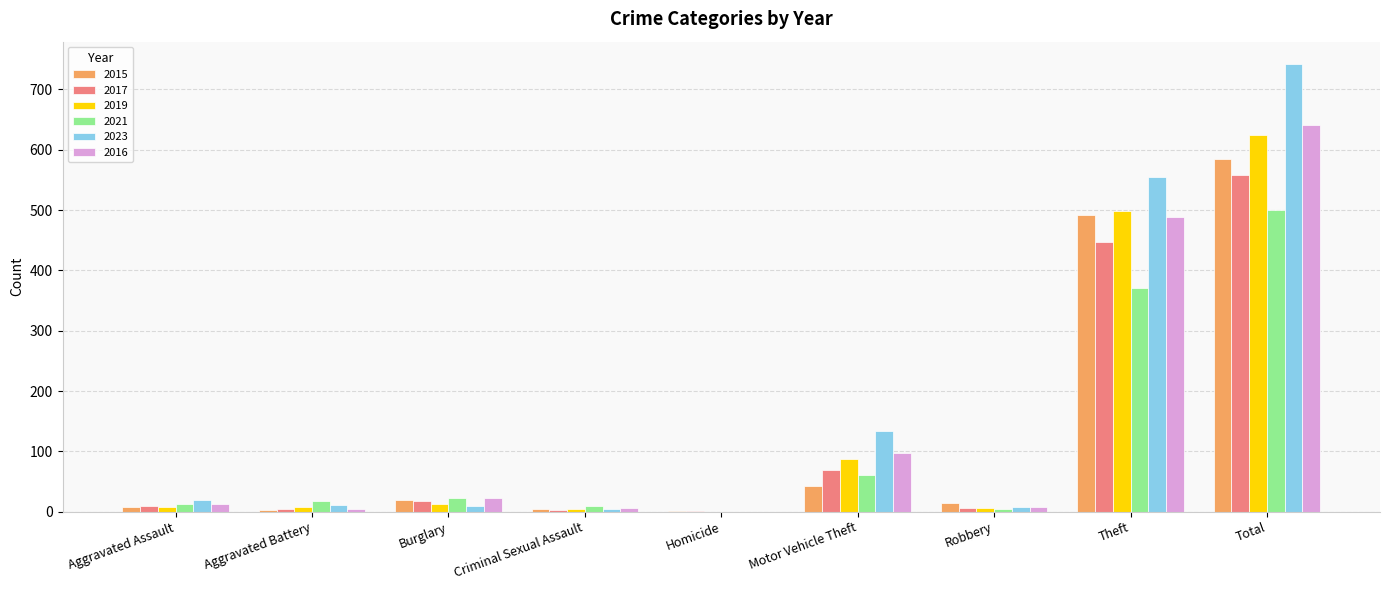

What is the difference between the 2021 values at Criminal Sexual Assault and Aggravated Battery?

8